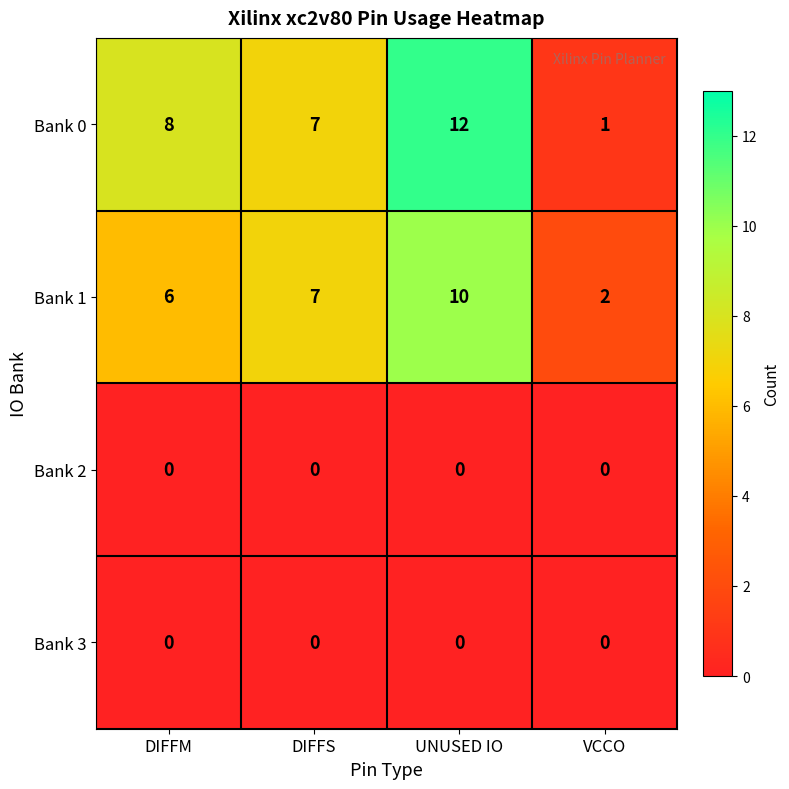

True or false: Bank 3 has a value of 0 at DIFFM.

True